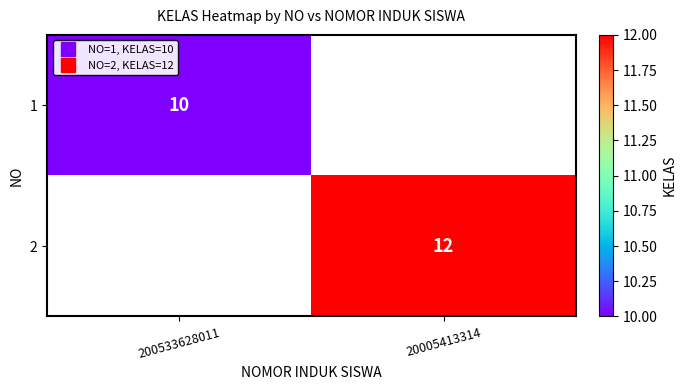

Is it true that 2 equals 8.2 at 20005413314?

False